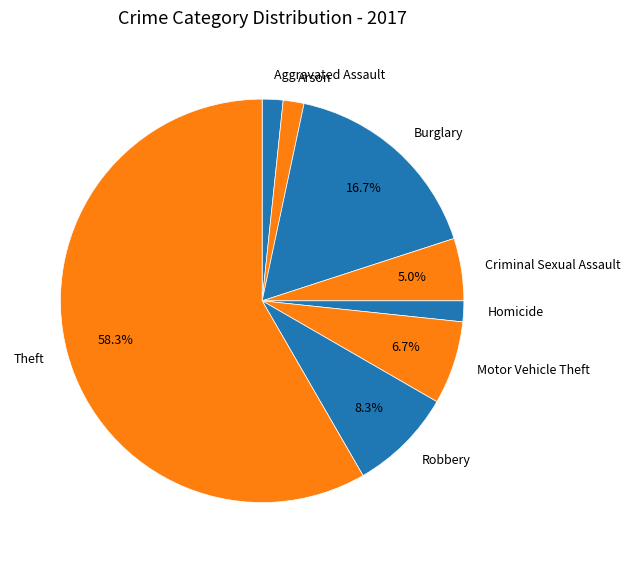

Which category has the biggest portion of the pie?

Theft